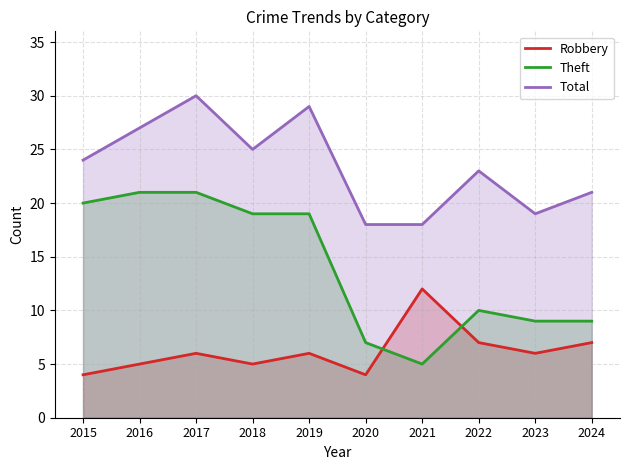

List the series in order of their overall mean, lowest first.

Robbery, Theft, Total